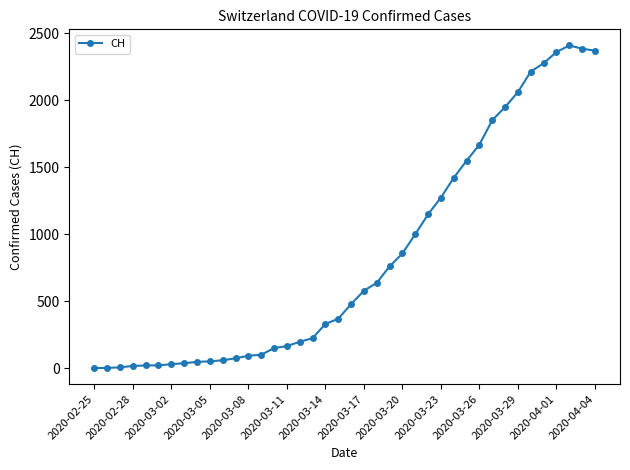

What is the maximum value shown in the chart?

2409